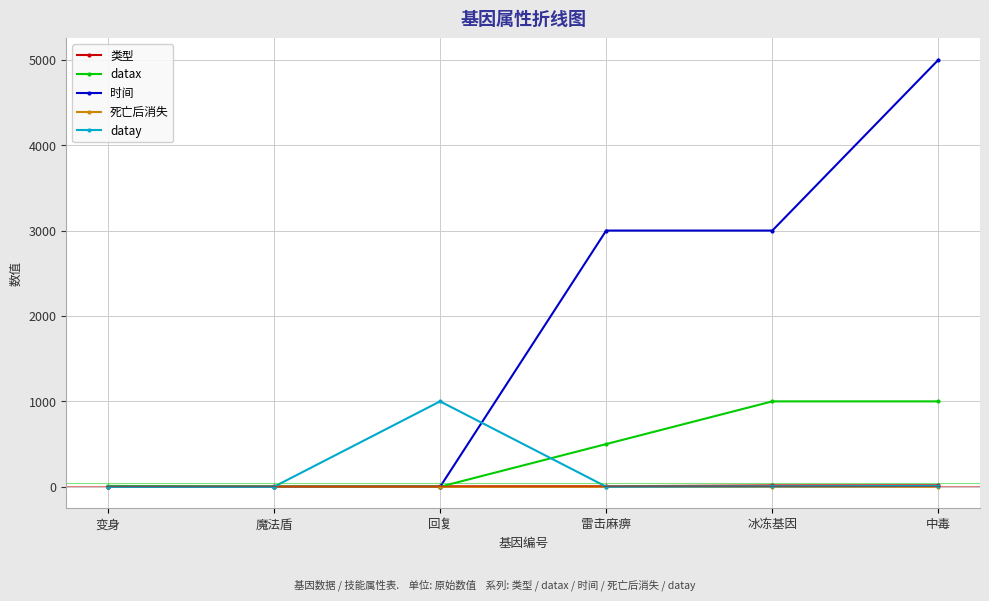

Count the number of data series in this chart.

5